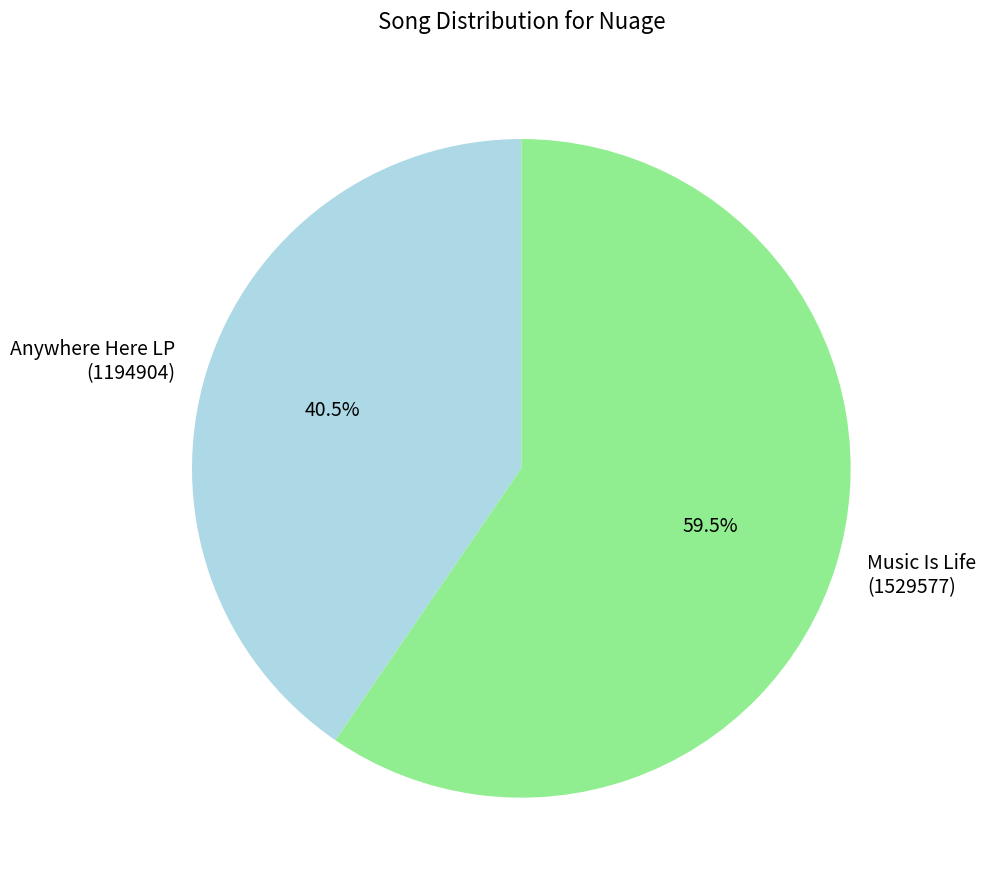

Which category has the biggest portion of the pie?

Music Is Life (1529577)